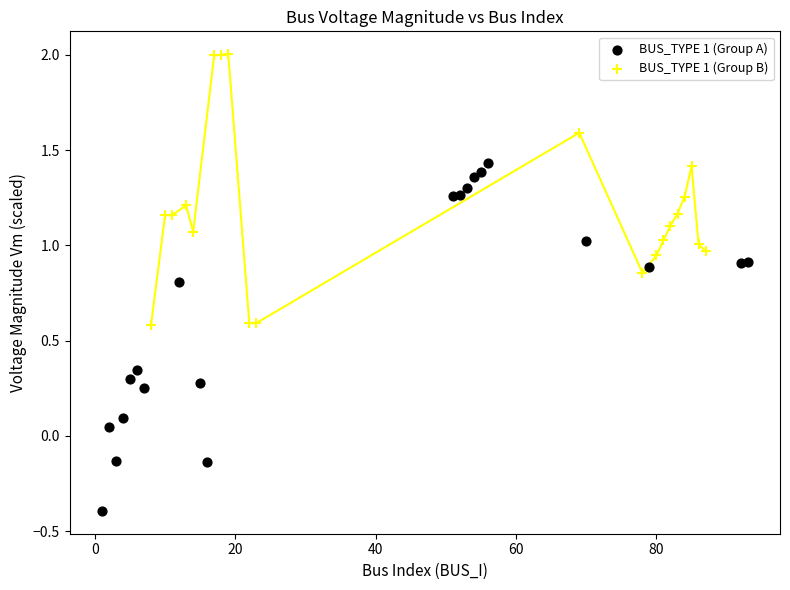

Which series reaches the maximum Y coordinate?

BUS_TYPE 1 (Group B)